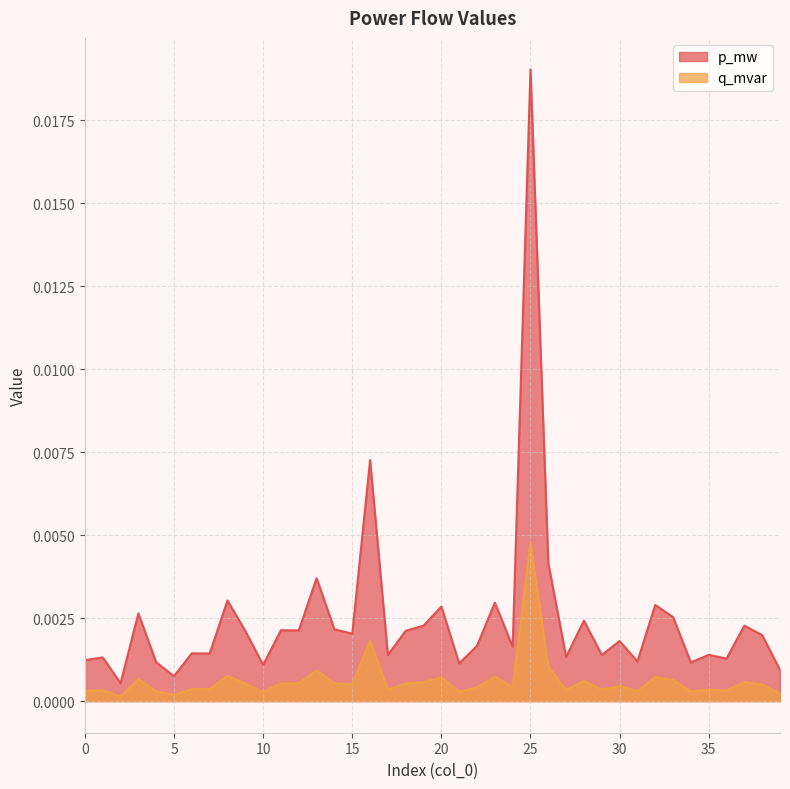

Is it true that q_mvar equals 0.0 at 18?

True